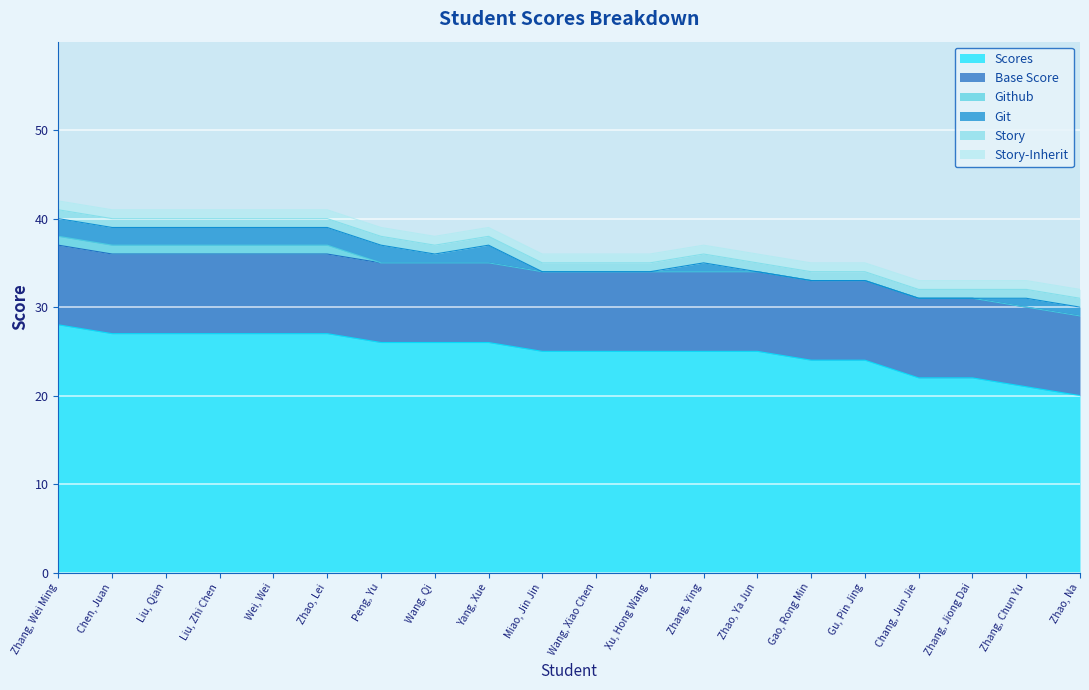

Where is Scores nearest to the value 24?

Gao, Rong Min